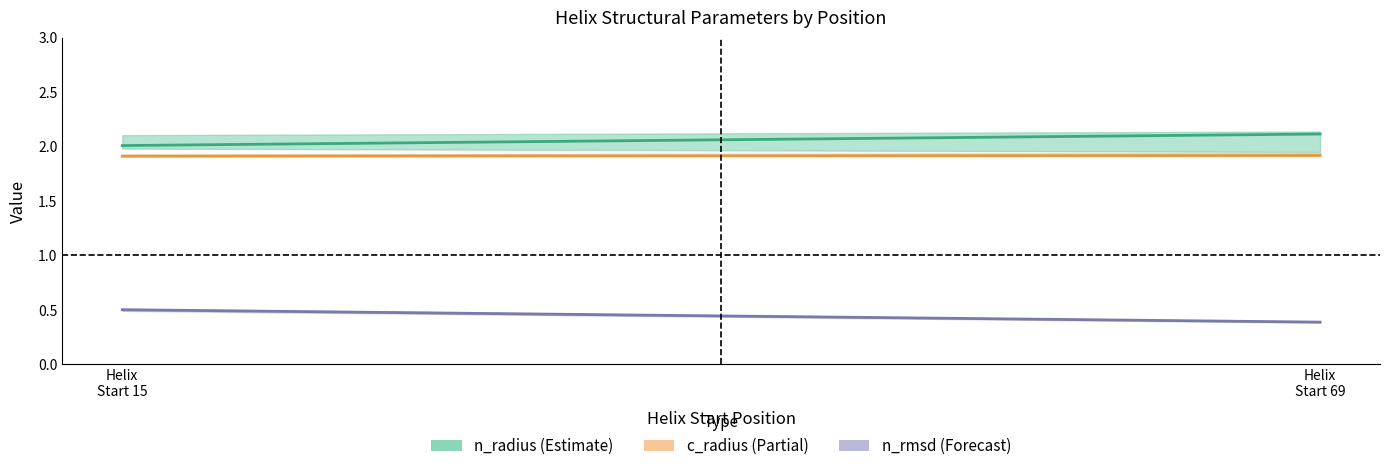

Rank the categories by c_radius value from lowest to highest.

Helix
Start 15, Helix
Start 69